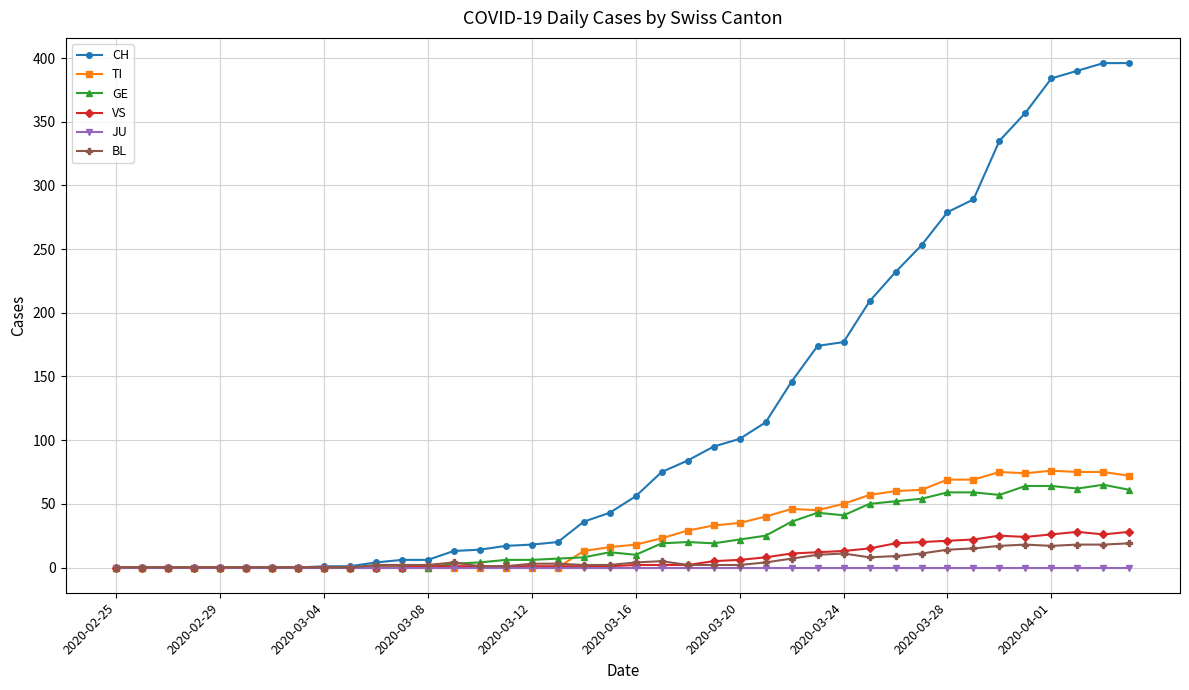

What is the maximum value for VS?

28